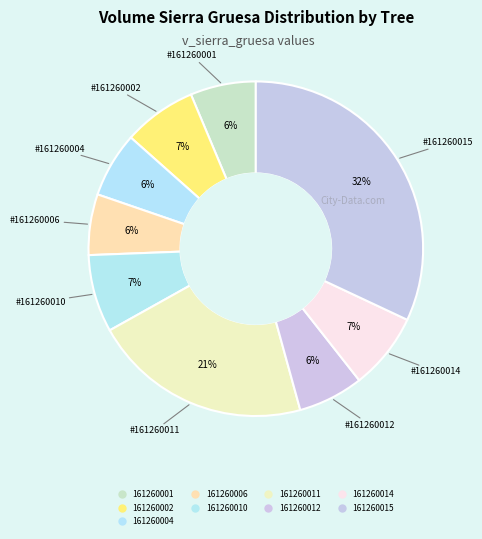

How many segments does this pie chart have?

9